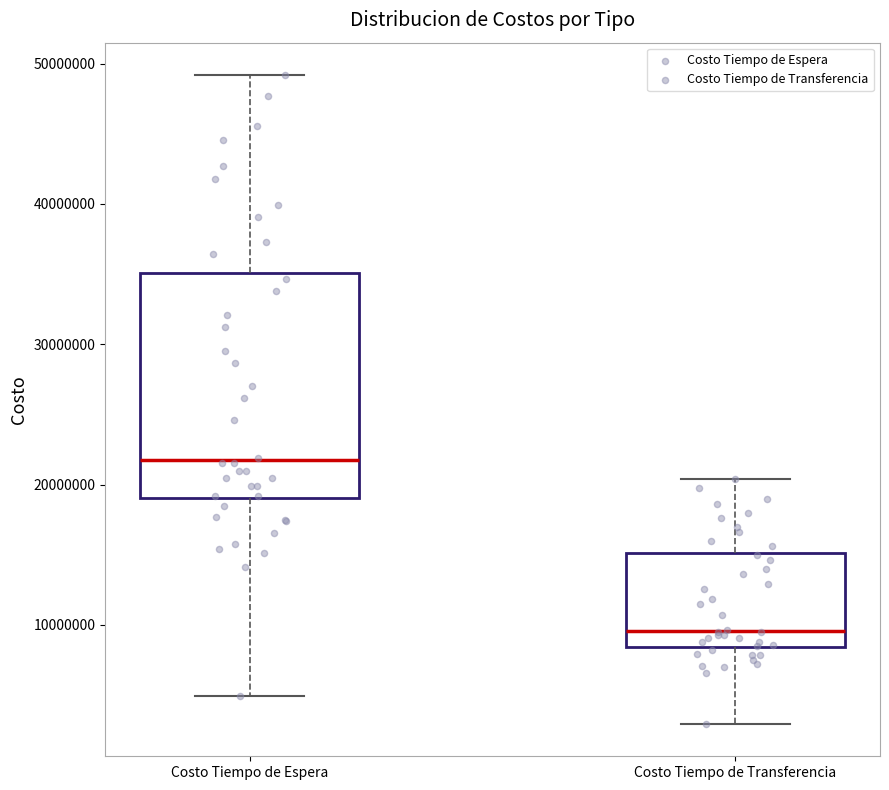

Which box's median line is the lowest?

Costo Tiempo de Transferencia